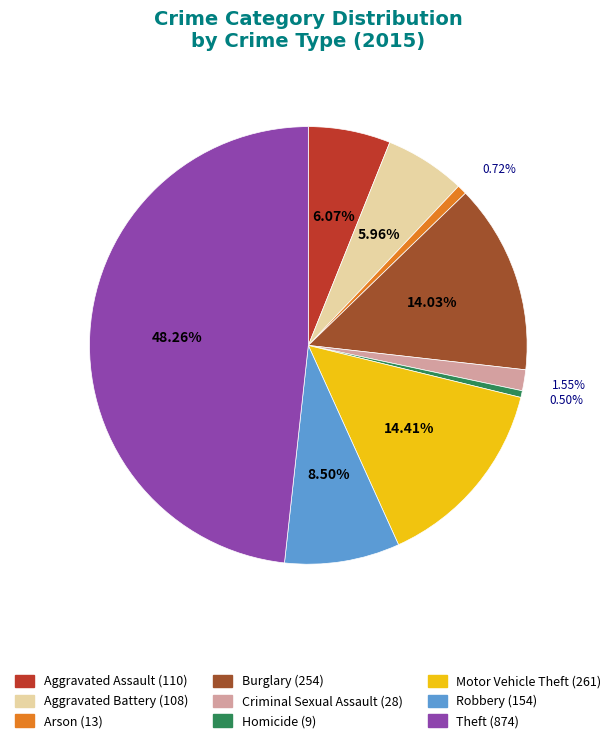

To the nearest percent, what is the difference between the largest and smallest slice percentages?

48%